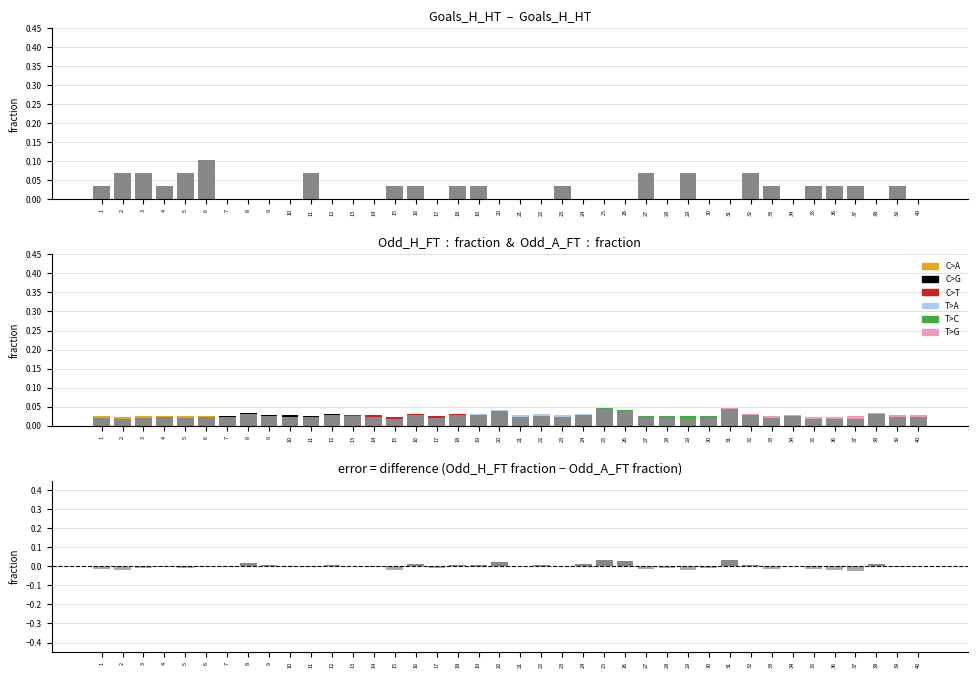

How many values in the Odd_H_FT - Odd_A_FT series are below 0?

23